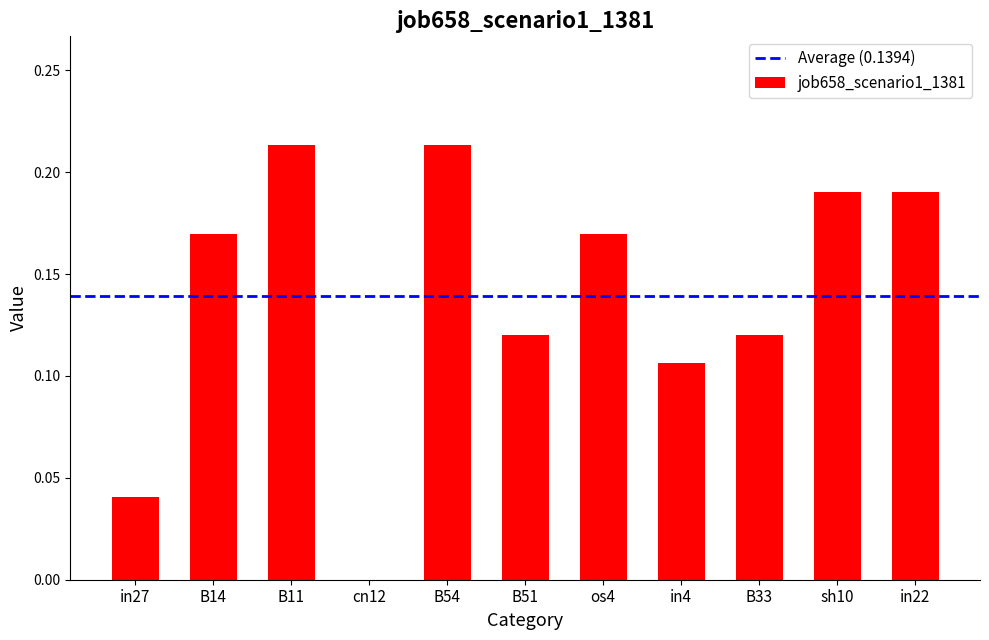

What is the change in value from B51 to in22?

+0.1